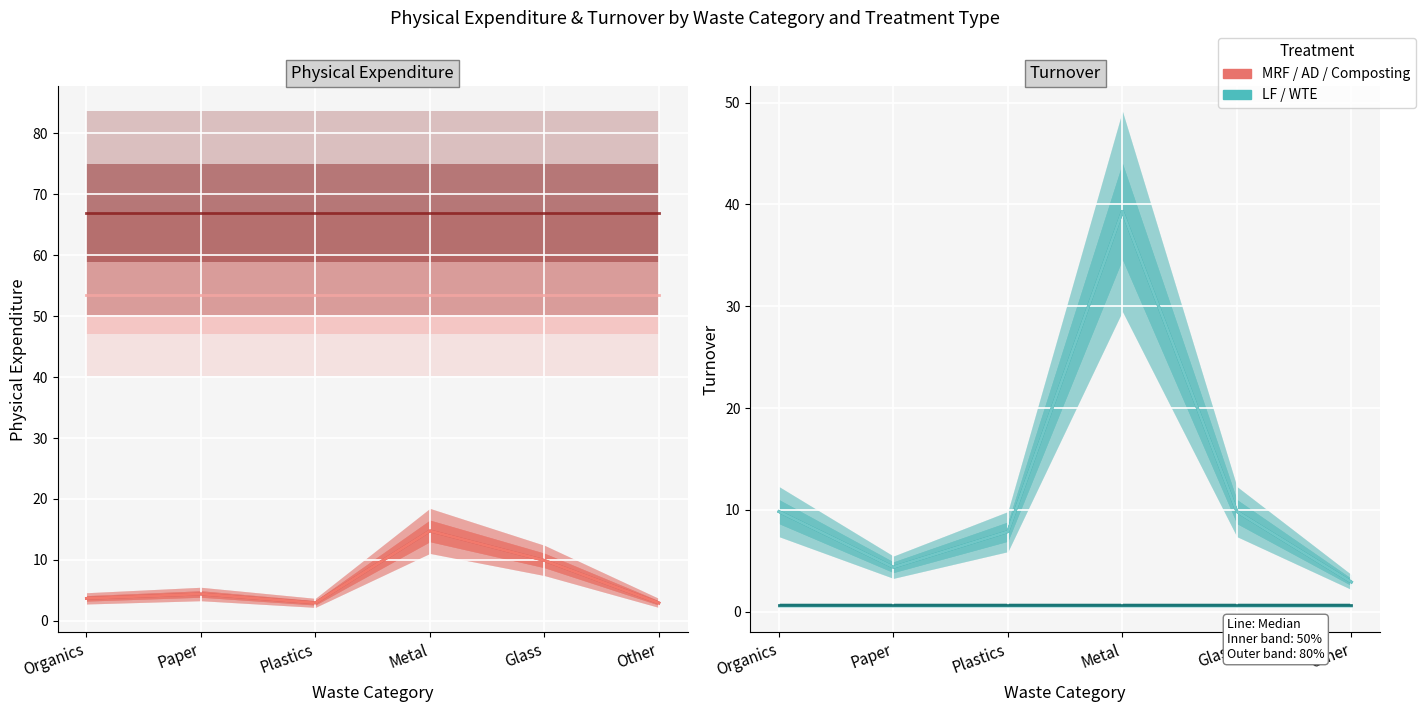

At which label is Composting closest to 21?

Organics